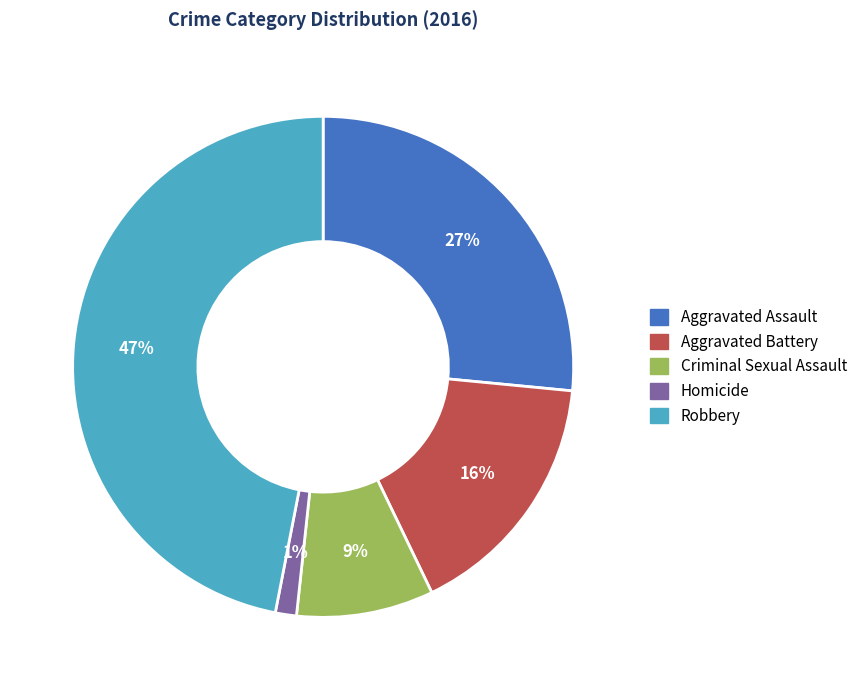

Rank the categories by value from highest to lowest.

Robbery, Aggravated Assault, Aggravated Battery, Criminal Sexual Assault, Homicide